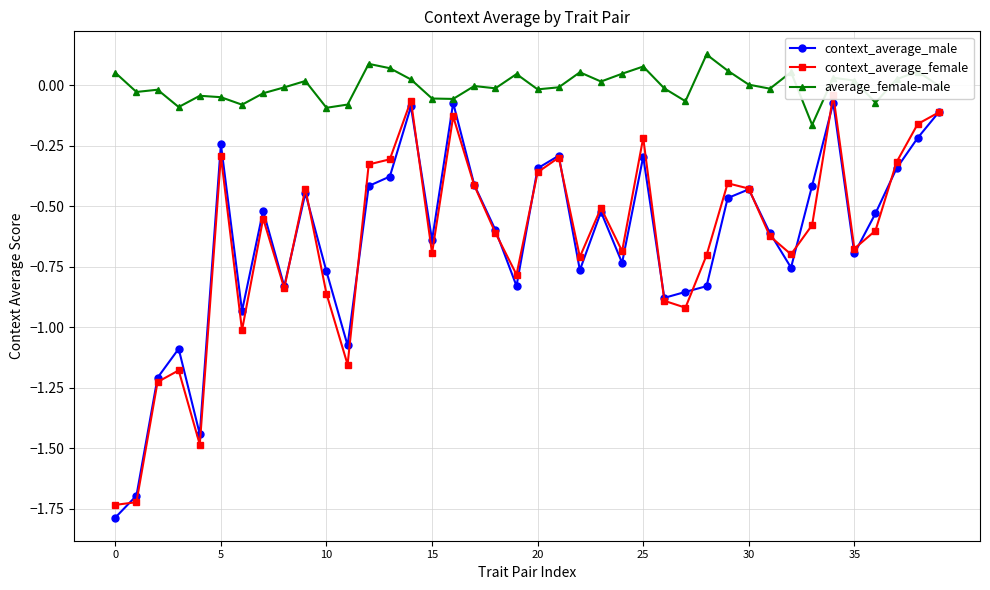

How many data points does each series have?

40